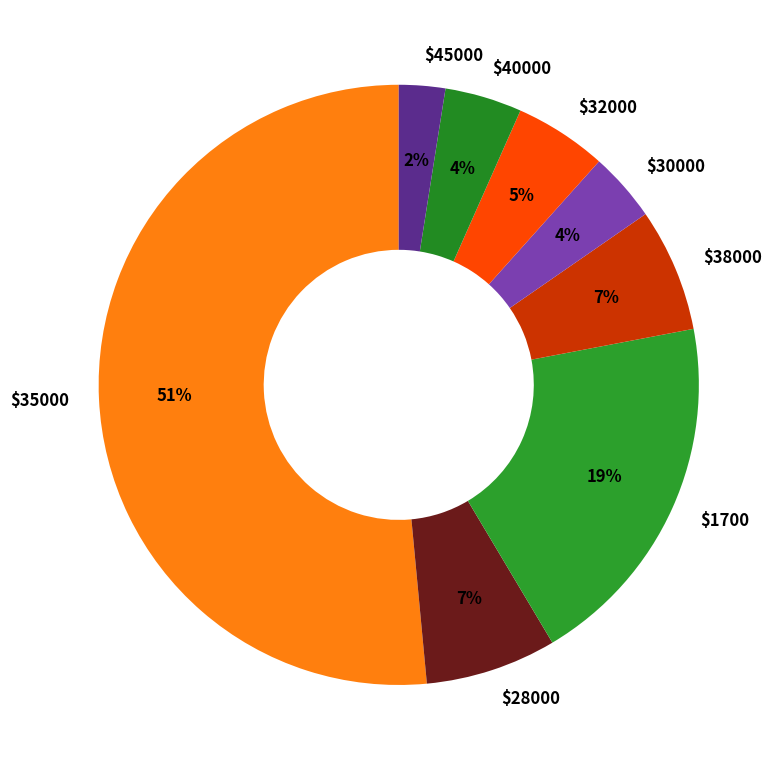

True or false: $1700 accounts for 19% of the total.

True